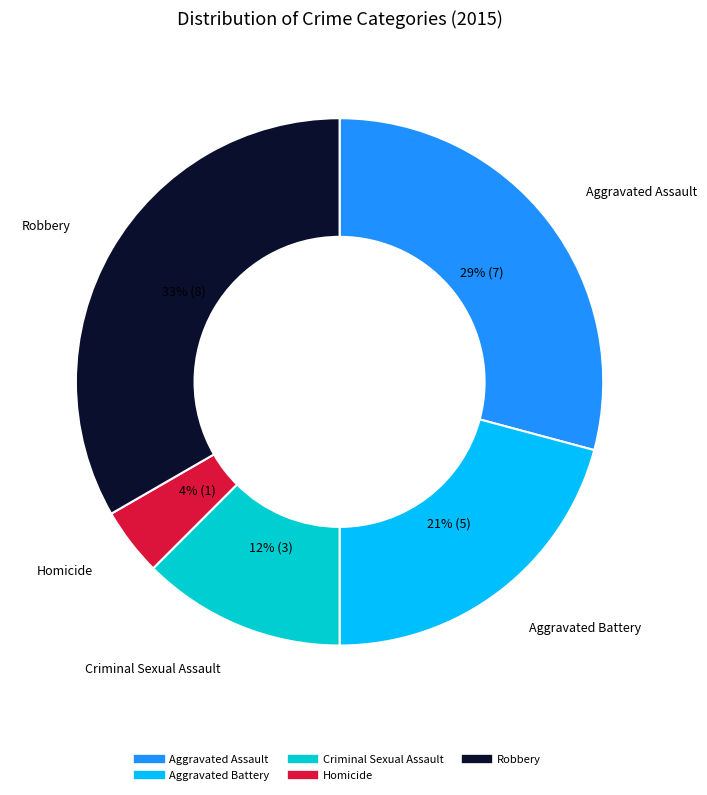

Between Robbery and Criminal Sexual Assault, which is larger?

Robbery